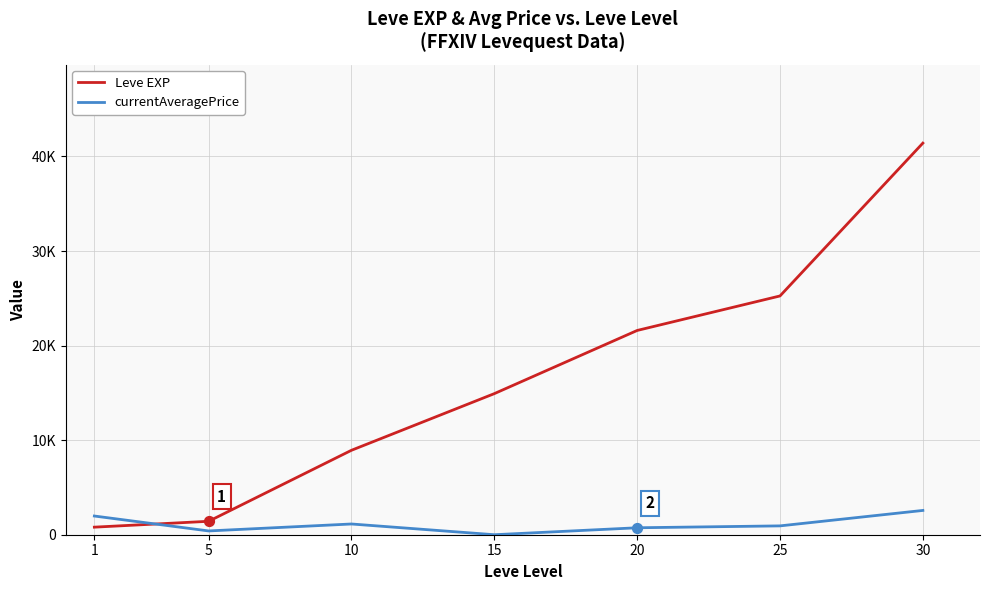

Is the value of Leve EXP at 20 greater than the value of currentAveragePrice at 1?

Yes